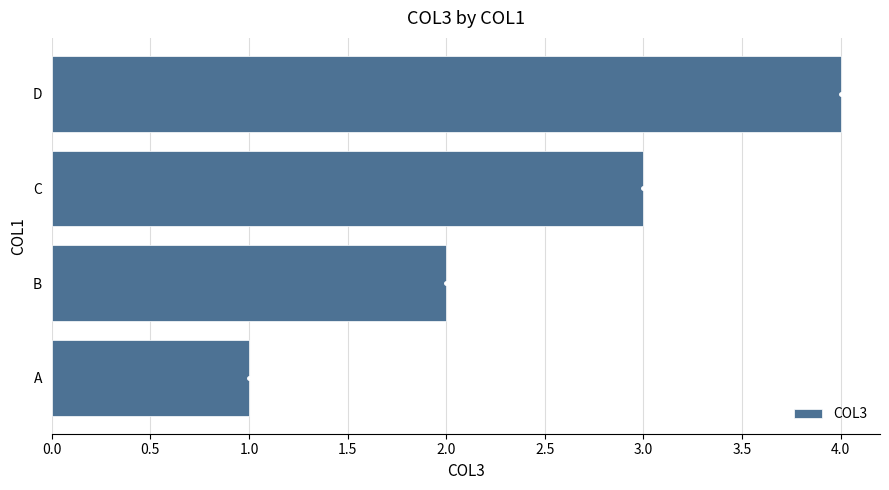

True or false: the data shows 1 at A.

True